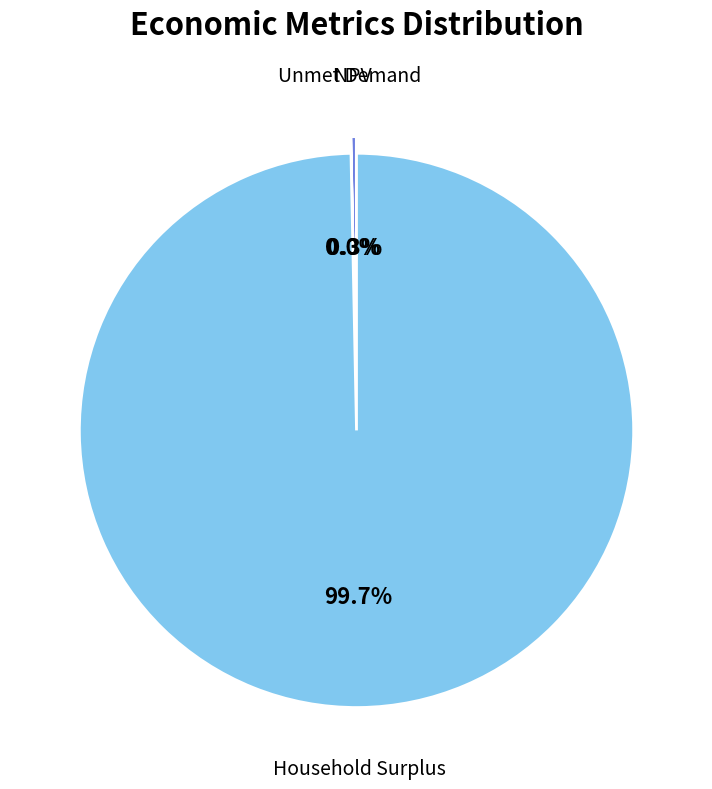

Combined, do Household Surplus and Unmet Demand account for over 50%?

Yes